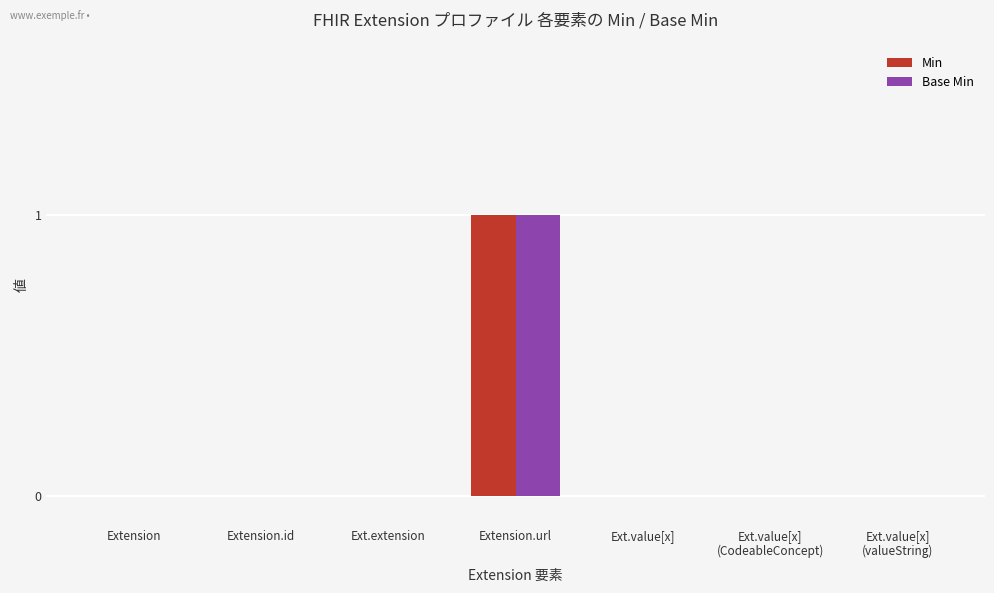

Reading right to left, what are all the values shown in this chart?

Min: 0	0	0	1	0	0	0
Base Min: 0	0	0	1	0	0	0